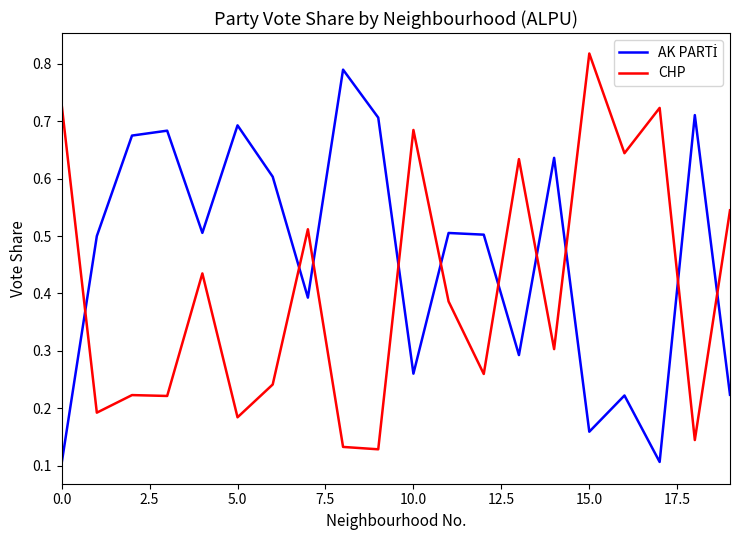

How many intersections are there between CHP and AK PARTİ?

10